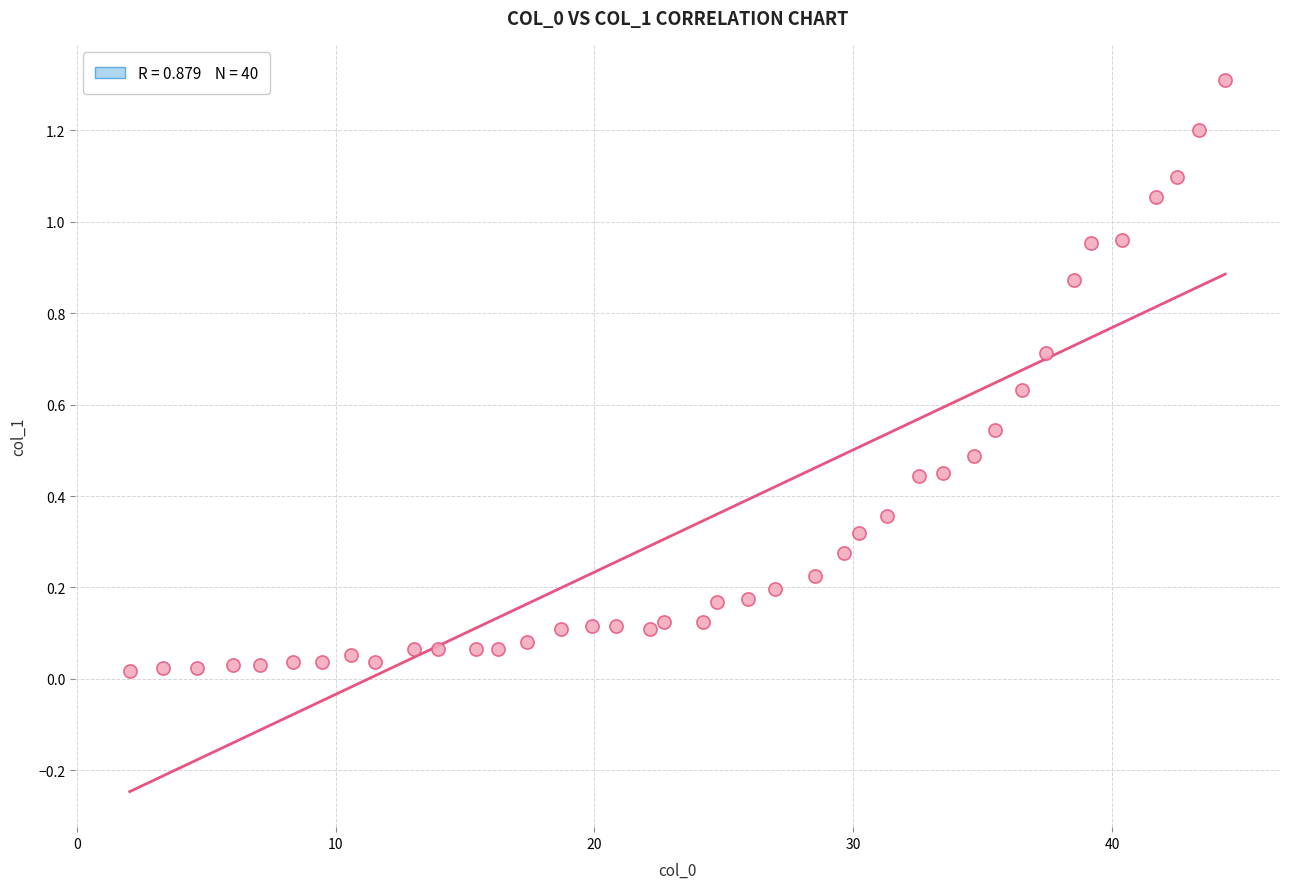

What is the range of Y values (max minus min)?

1.3